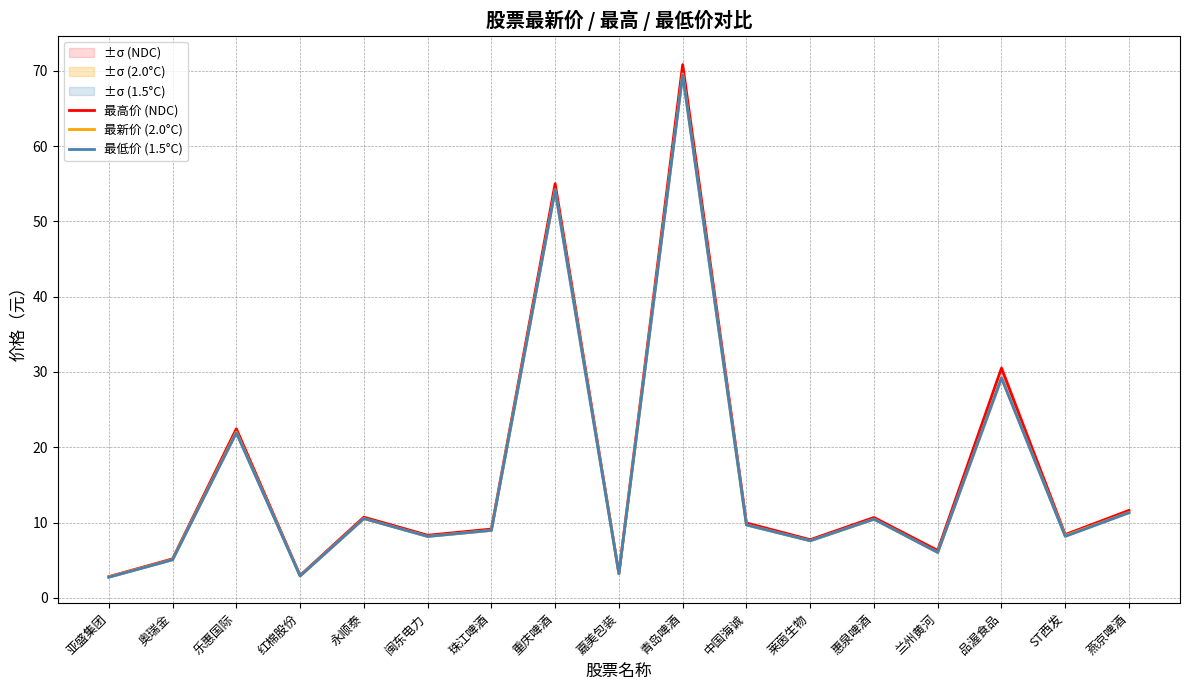

Which series changed the most between 珠江啤酒 and 嘉美包装?

最高价 (NDC)